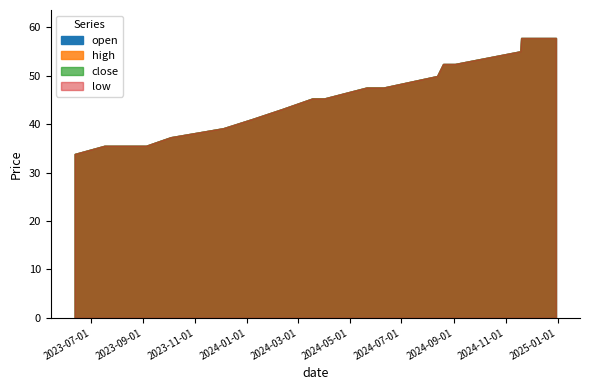

True or false: open and close intersect in this chart.

False